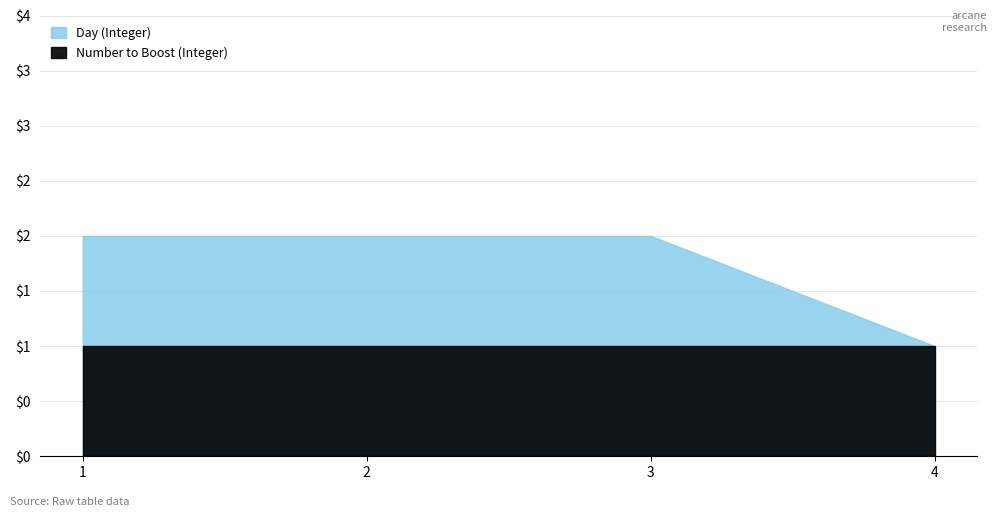

True or false: Number to Boost and Day intersect in this chart.

False